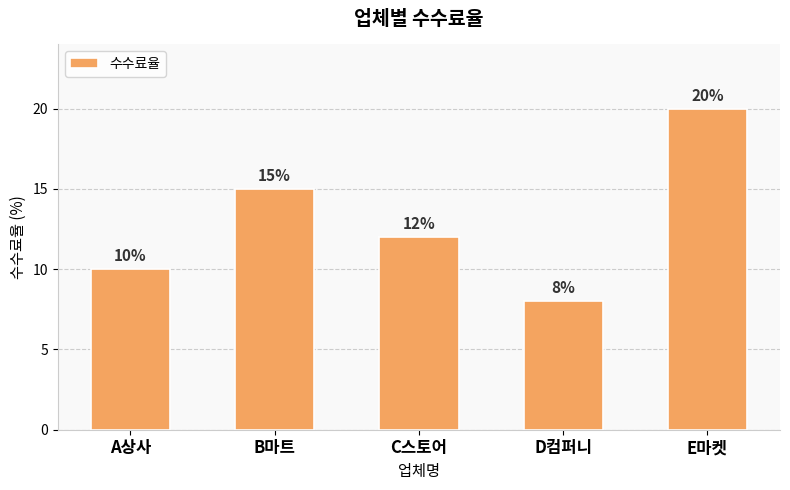

What is the label of the 5th bar from the right?

A상사